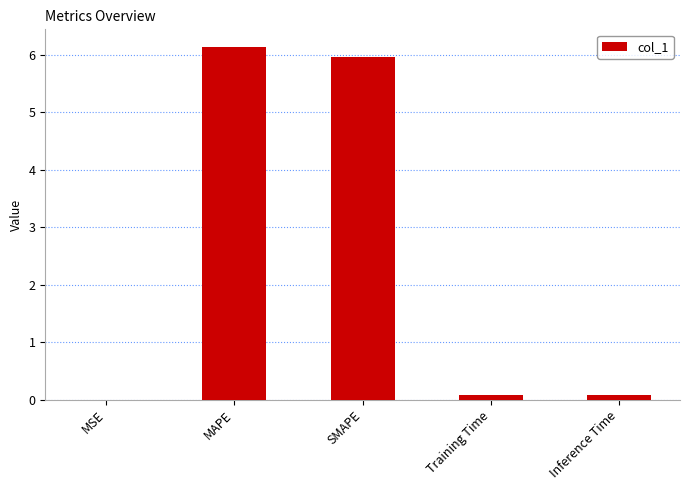

What value does the data have at SMAPE?

6.0